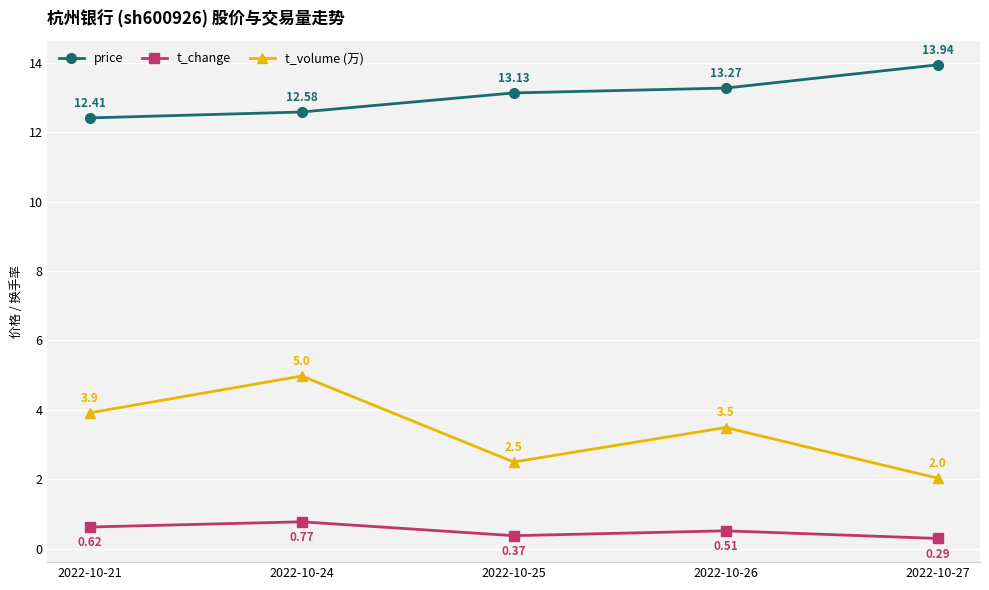

Which series has the largest range (max minus min)?

t_volume (万)